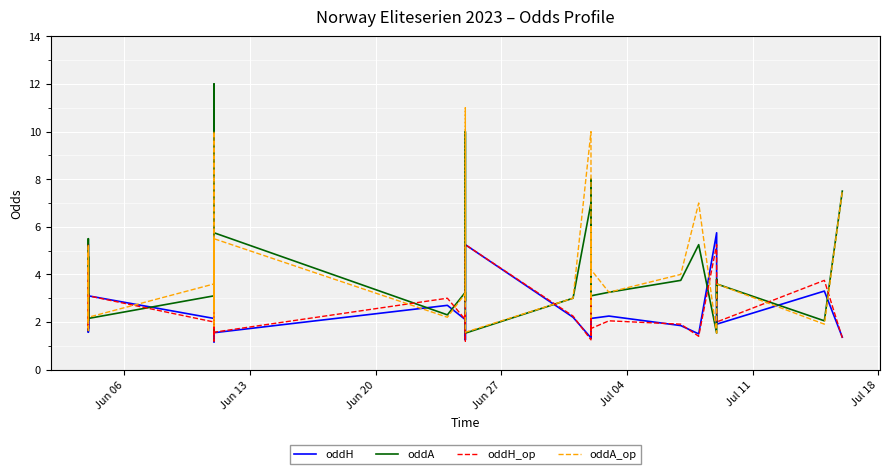

Is it true that oddH_op equals 1.4 at 38?

False